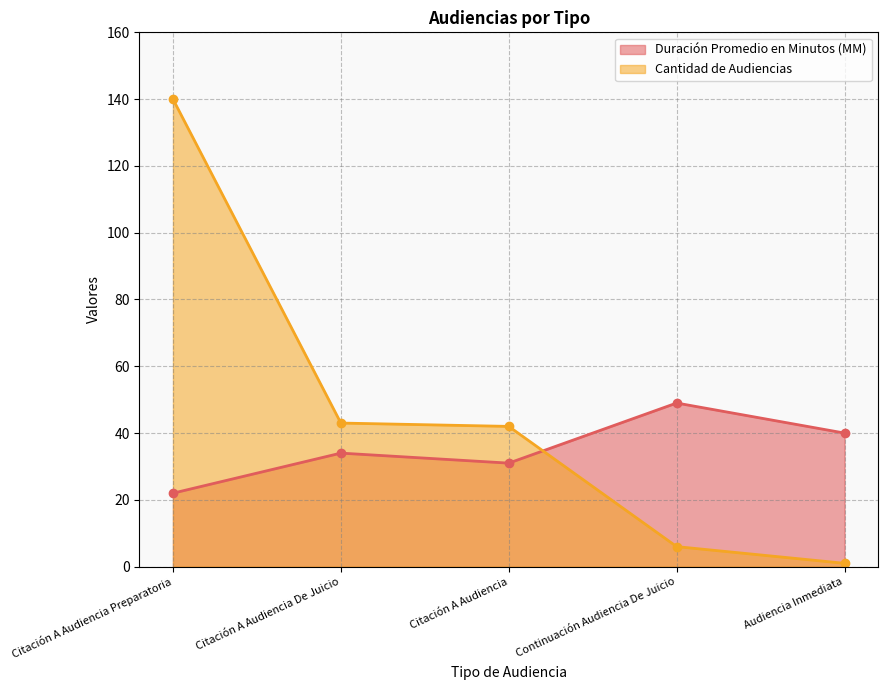

What position from the left is Citación A Audiencia?

3